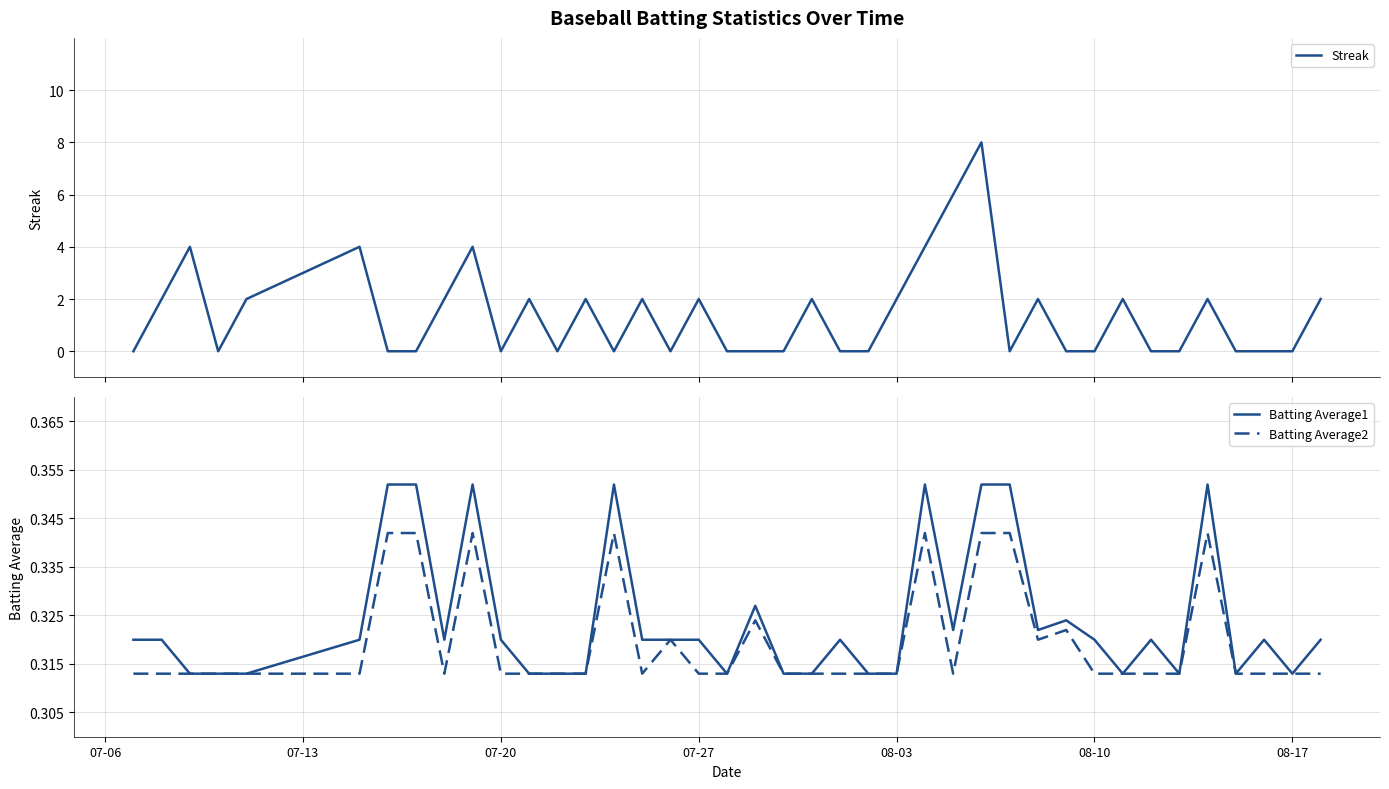

The value of Batting Average2 at 08-17 is 0.5. True or false?

False